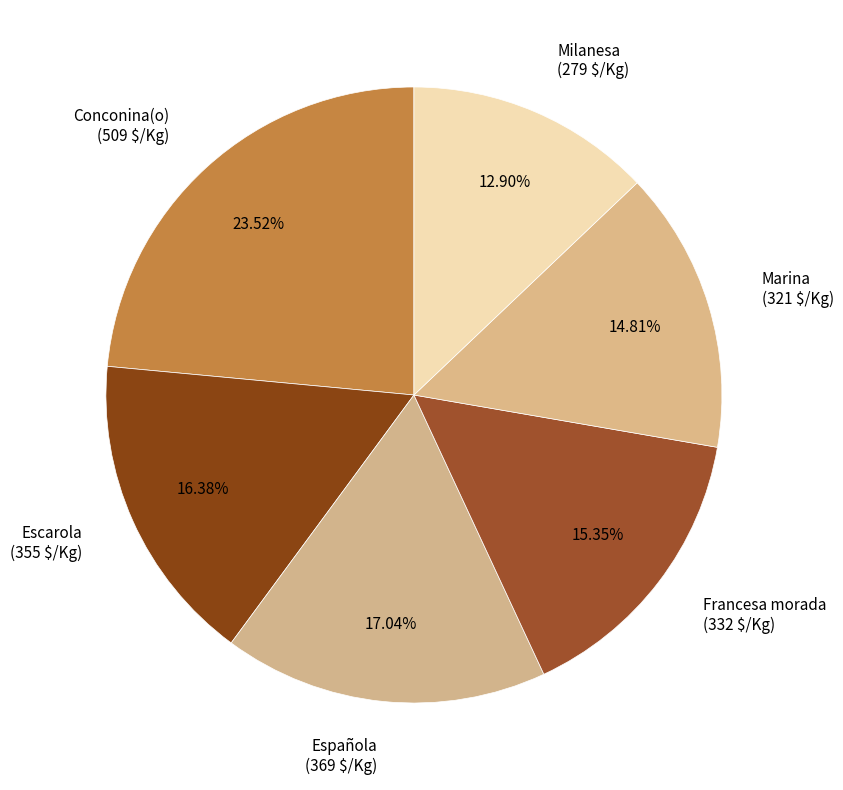

To the nearest percent, what is the combined percentage of Española and Francesa morada?

32%